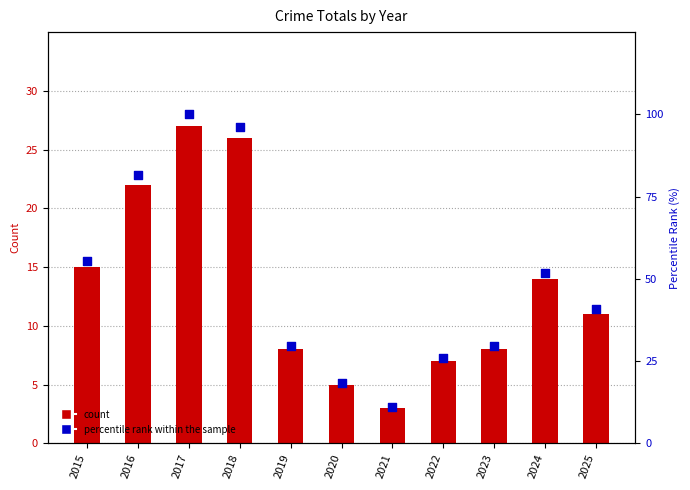

Is the value of Total at 2021 greater than the value of percentile rank within the sample at 2017?

No